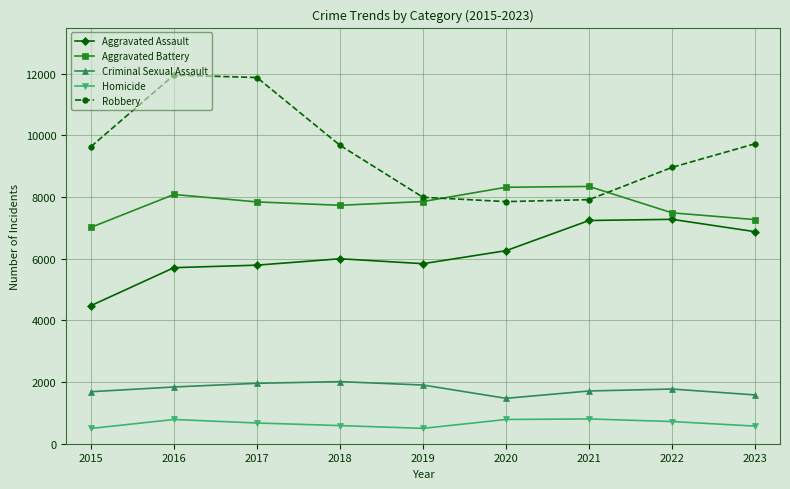

True or false: Aggravated Assault and Aggravated Battery cross at least once.

False